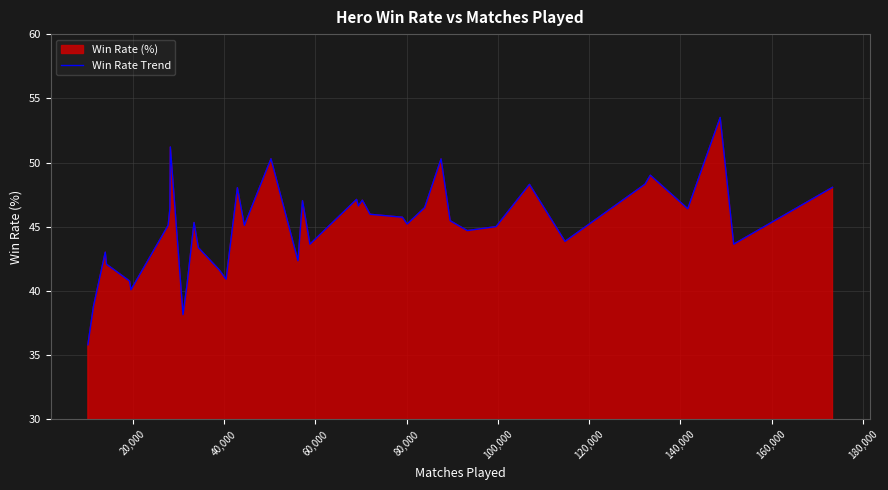

What is the difference between the maximum and minimum values?

17.7